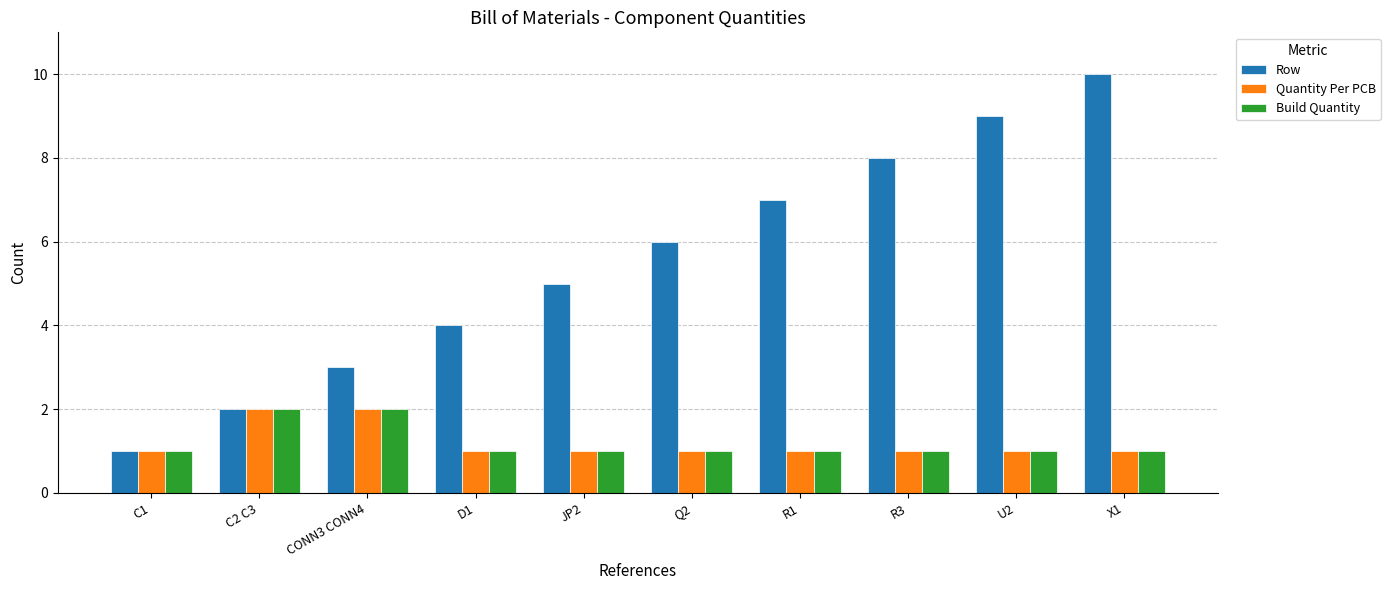

Which series has the largest total across all categories?

Row